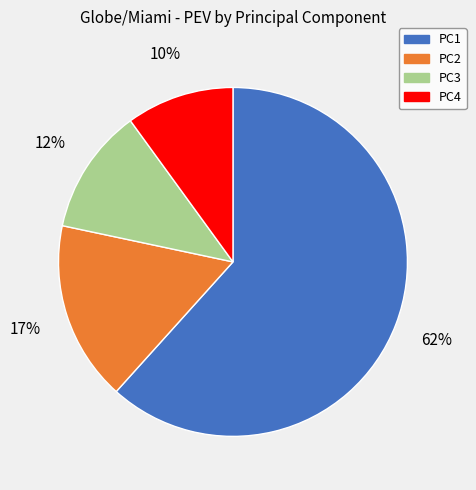

What is the smallest slice in the pie chart?

PC4